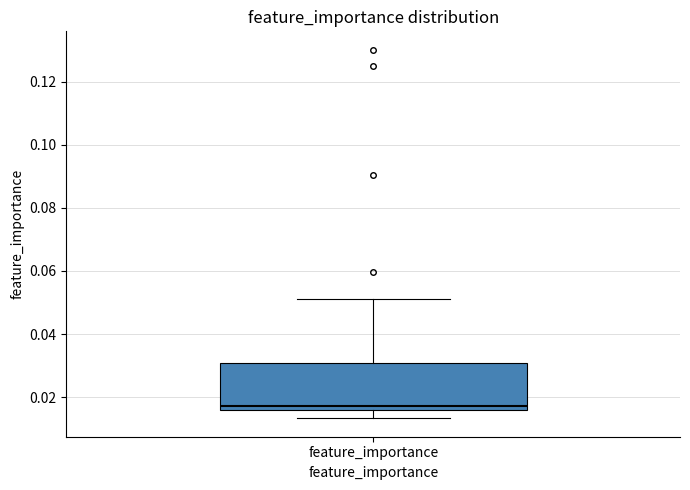

Read this box plot against the y-axis: the position of the median line, the range covered by the box, and the ends of both whiskers. The values are not printed on the chart, so give them approximately, as read against the axis.

median 0.016 (just above the box's lower edge), box 0.016 to 0.030, whiskers 0.014 to 0.052